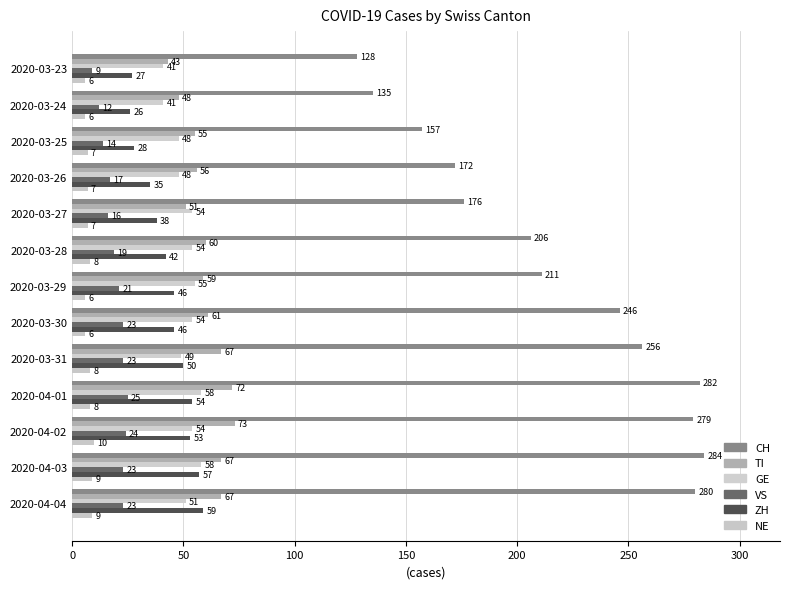

Reading left to right, list all the values displayed in this chart.

CH: 128	135	157	172	176	206	211	246	256	282	279	284	280
TI: 43	48	55	56	51	60	59	61	67	72	73	67	67
GE: 41	41	48	48	54	54	55	54	49	58	54	58	51
VS: 9	12	14	17	16	19	21	23	23	25	24	23	23
ZH: 27	26	28	35	38	42	46	46	50	54	53	57	59
NE: 6	6	7	7	7	8	6	6	8	8	10	9	9